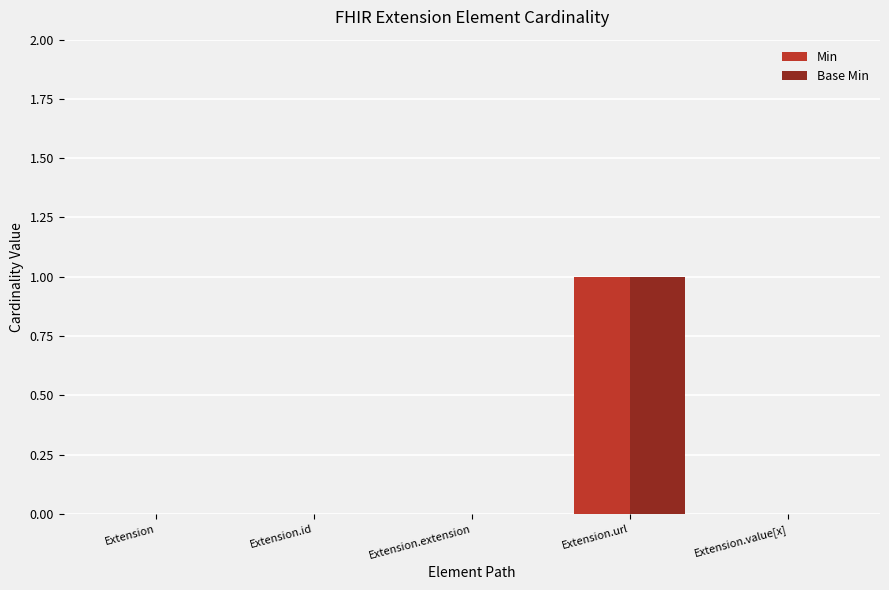

Does the chart contain stacked bars?

No